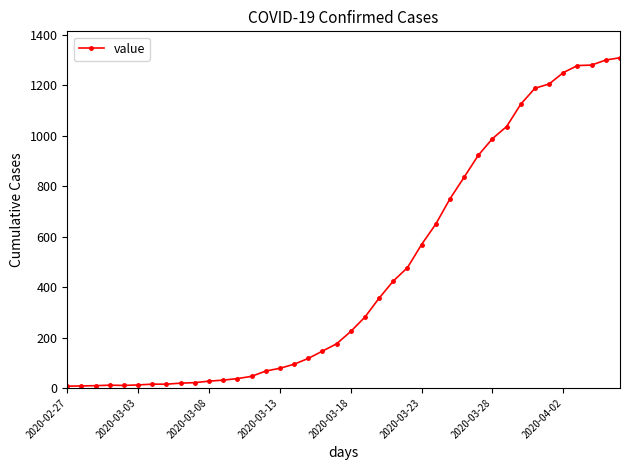

What is the minimum value shown in the chart?

7